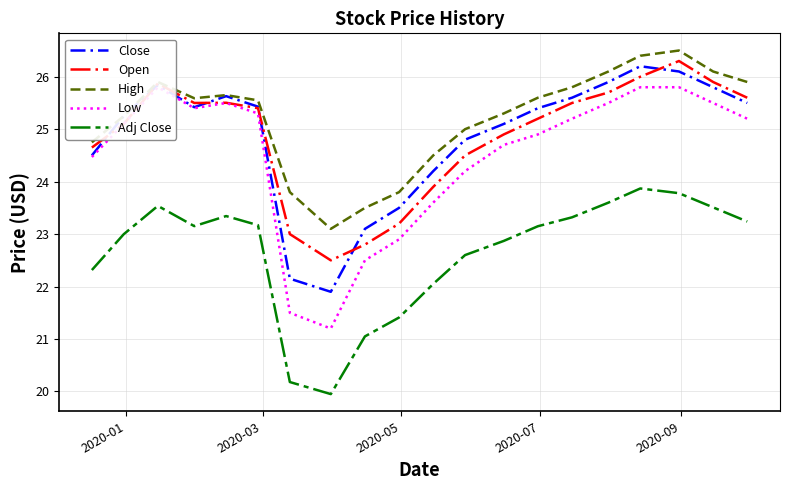

What are all the series names shown in the legend?

Close, Open, High, Low, Adj Close